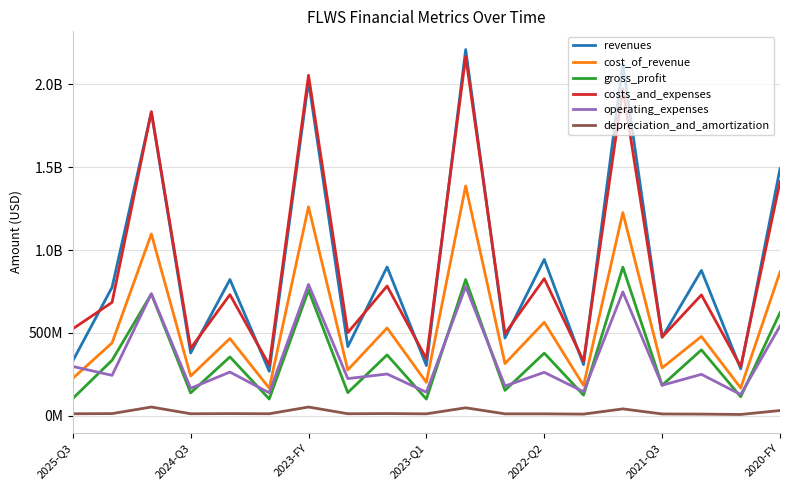

Is this an area chart (filled region under the line)?

No